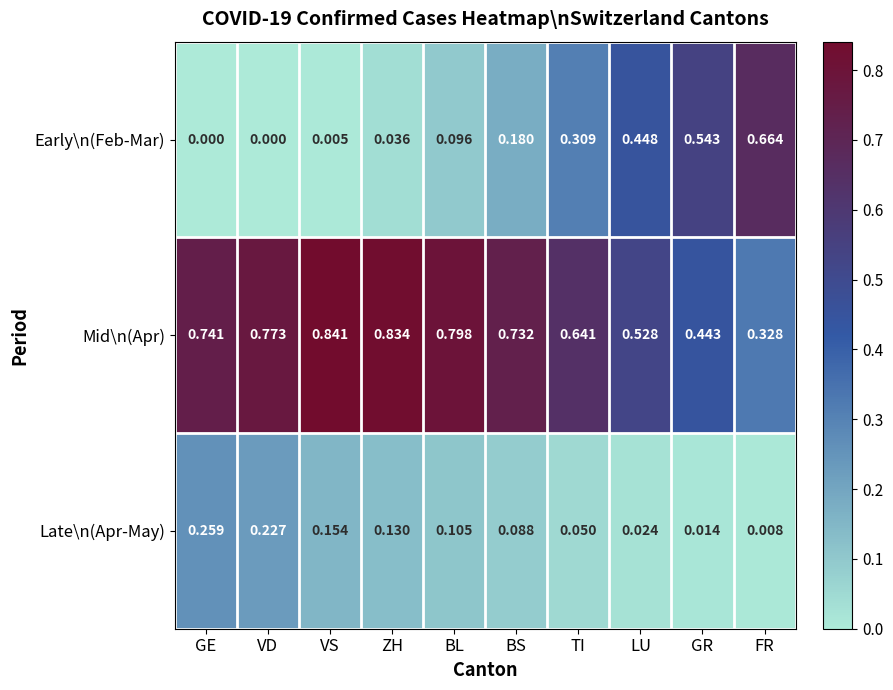

Which series has the largest range (max minus min)?

Early\n(Feb-Mar)